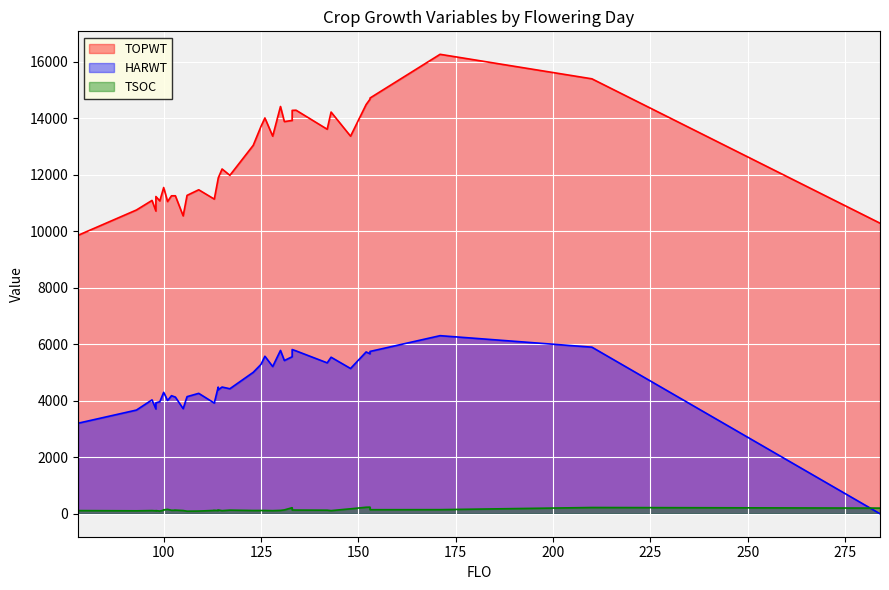

Which series has the largest total across all categories?

TOPWT